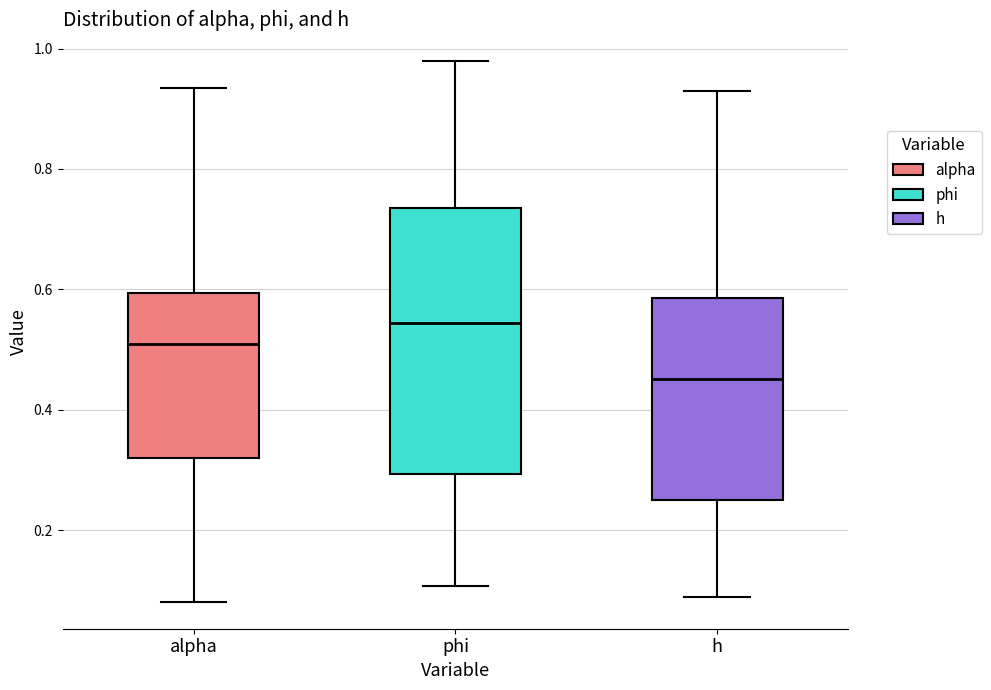

Which box is the tallest, from its lower edge to its upper edge?

phi